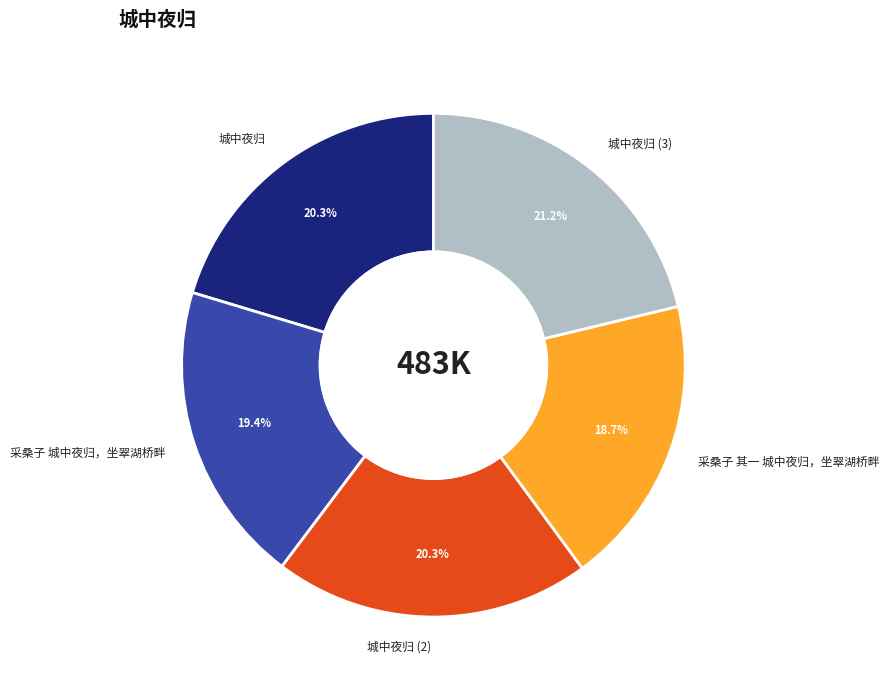

Does 城中夜归 account for over 50% of the chart?

No